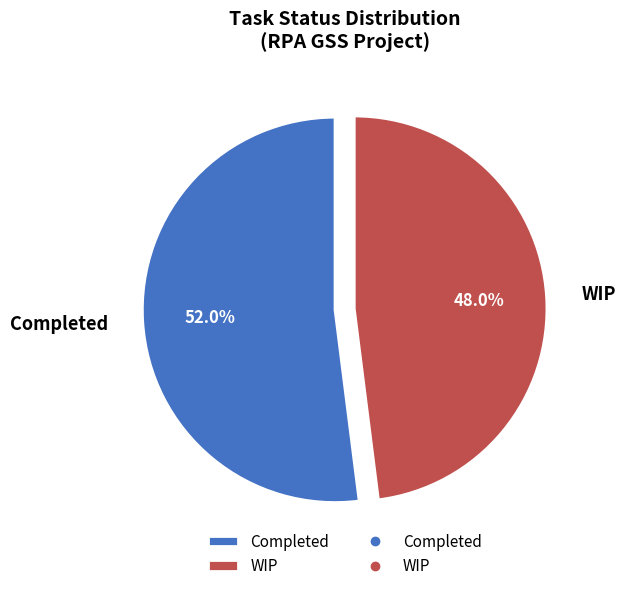

Between Completed and WIP, which is larger?

Completed